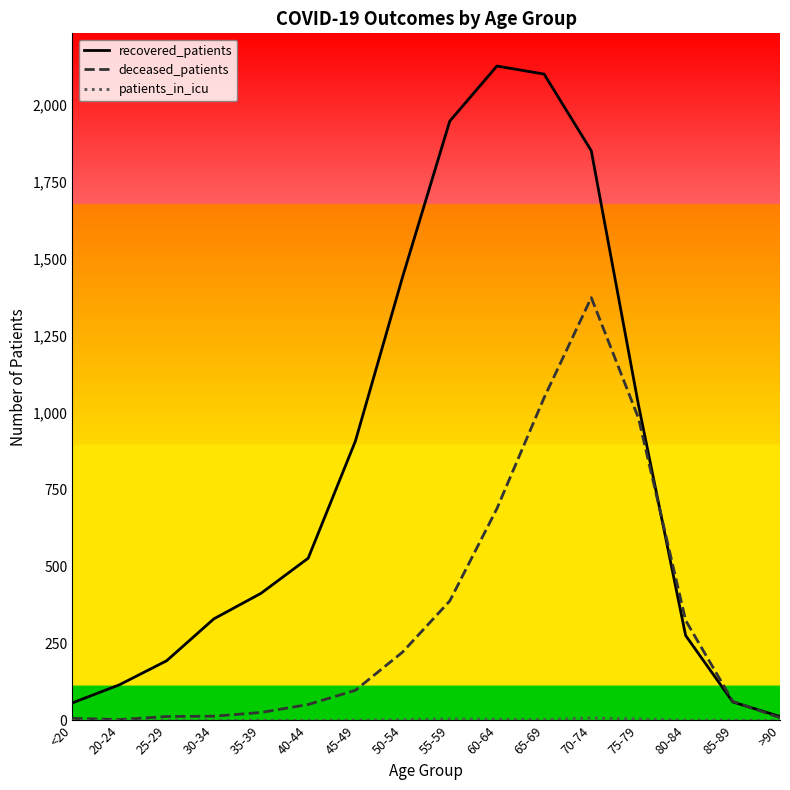

Which series has the largest total across all categories?

recovered_patients